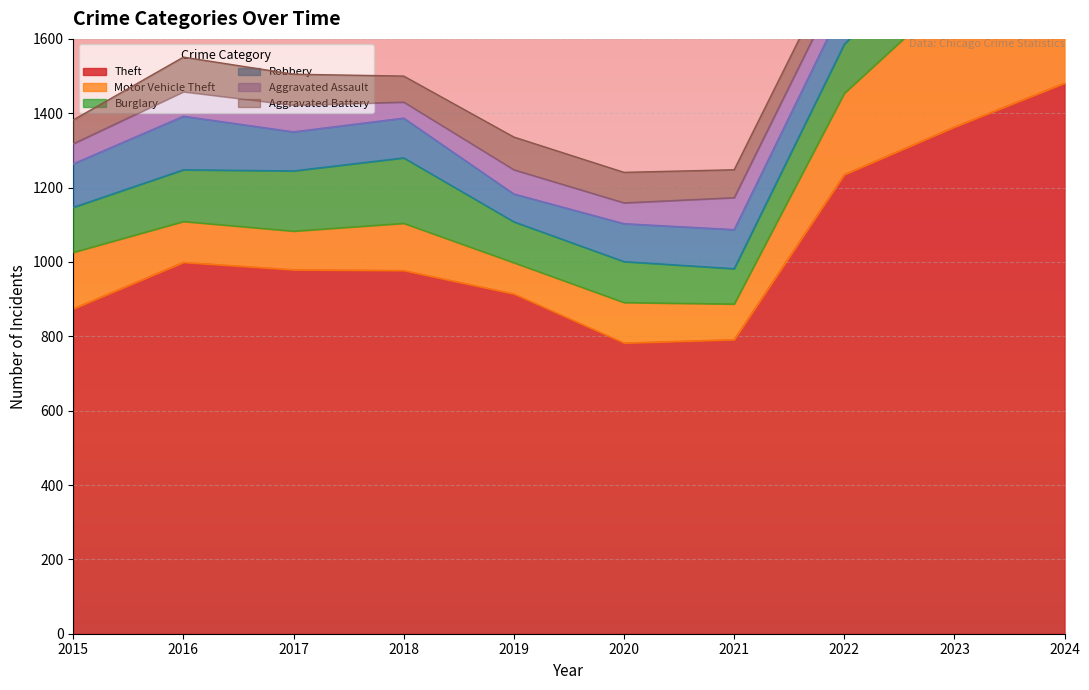

How many data points in Aggravated Battery are less than 83?

5